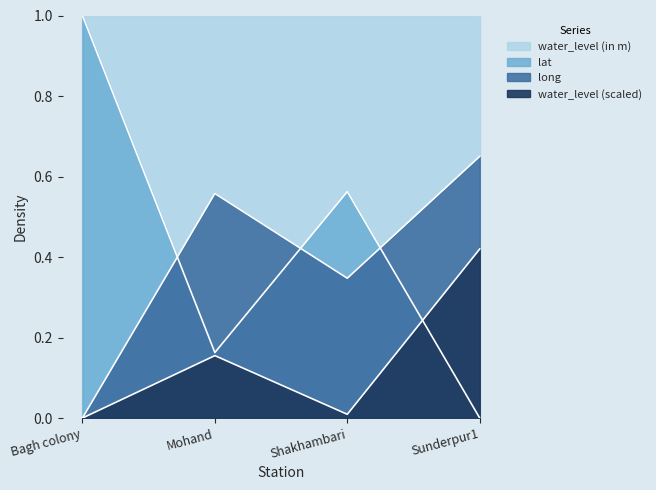

The value of water_level (in m) at Mohand is 0.2. True or false?

False